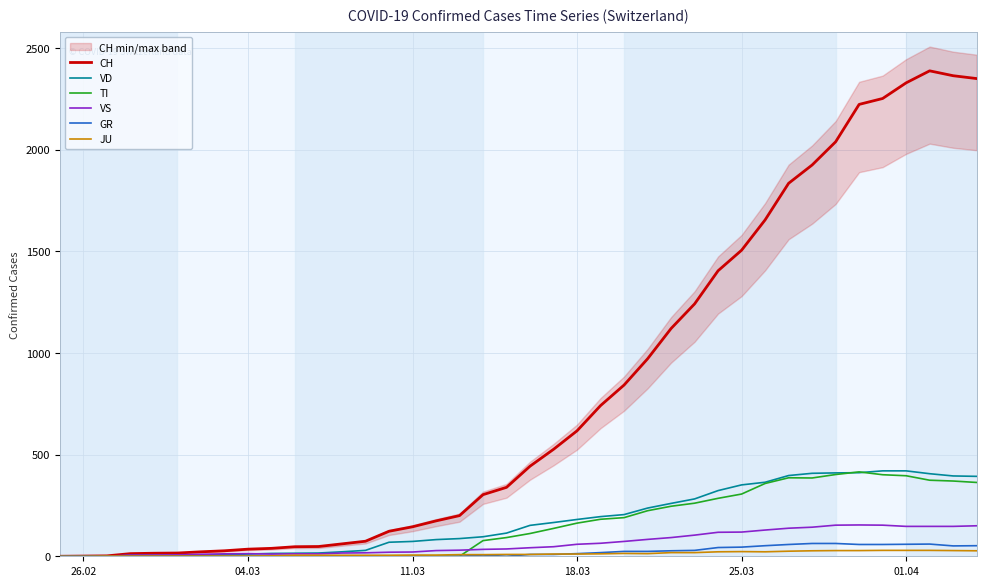

Reading right to left, list all the values displayed in this chart.

CH: 2349	2363	2387	2328	2251	2222	2038	1924	1834	1654	1505	1404	1241	1120	971	842	741	617	526	443	339	303	200	174	145	123	74	61	48	47	39	35	27	22	16	15	13	2	1	0
VD: 393	395	406	420	420	411	410	408	397	364	351	323	282	260	237	205	195	181	166	152	114	96	87	82	73	69	29	22	16	15	14	11	8	6	4	4	4	0	0	0
TI: 363	370	374	396	401	415	402	385	386	358	306	285	261	246	224	190	182	163	137	112	92	77	0	0	0	0	0	0	0	0	0	0	0	0	0	0	0	0	0	0
VS: 150	147	147	147	153	154	153	143	138	129	119	118	104	92	83	73	64	59	47	42	36	34	30	28	21	20	17	16	12	12	11	13	12	10	7	6	6	0	0	0
GR: 52	51	60	59	58	58	63	63	58	52	45	43	29	27	24	24	18	13	9	9	0	6	0	0	0	0	0	0	0	0	0	0	0	0	0	0	0	0	0	0
JU: 27	28	29	29	29	28	28	27	25	22	23	22	18	18	13	14	12	11	11	9	9	8	8	6	6	5	5	5	5	5	2	1	1	1	1	1	1	1	0	0